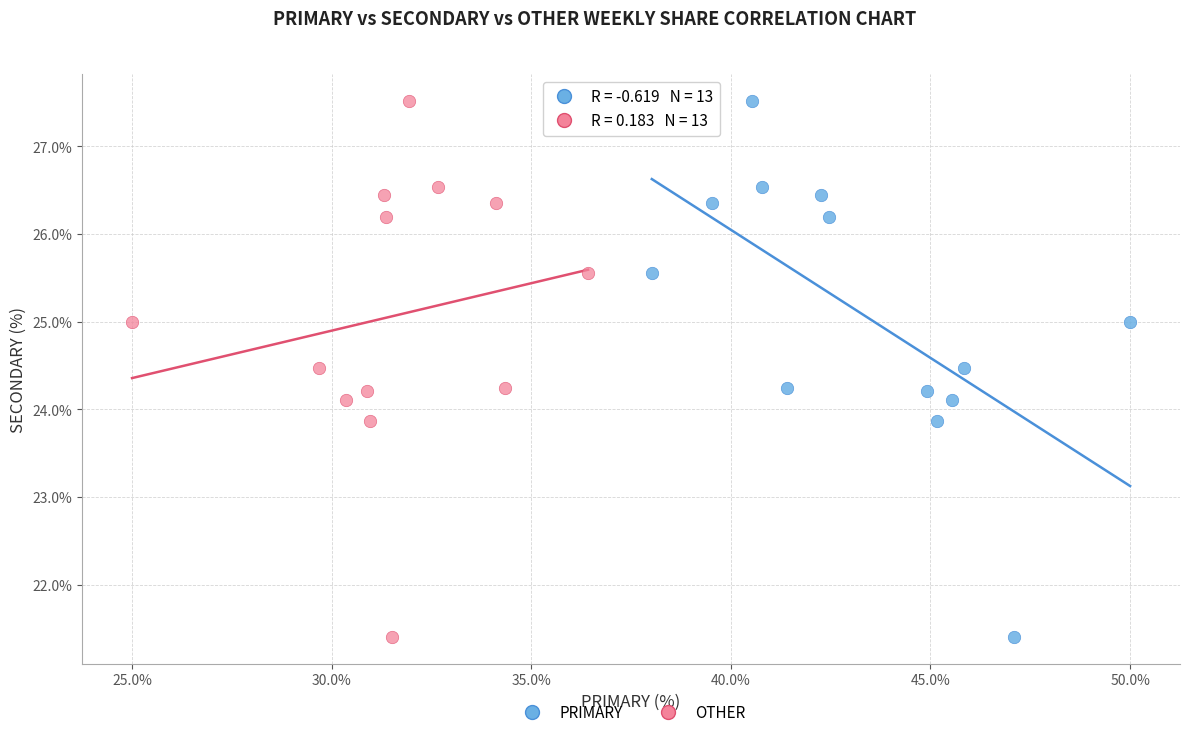

What are all the series names shown in the legend?

PRIMARY, OTHER